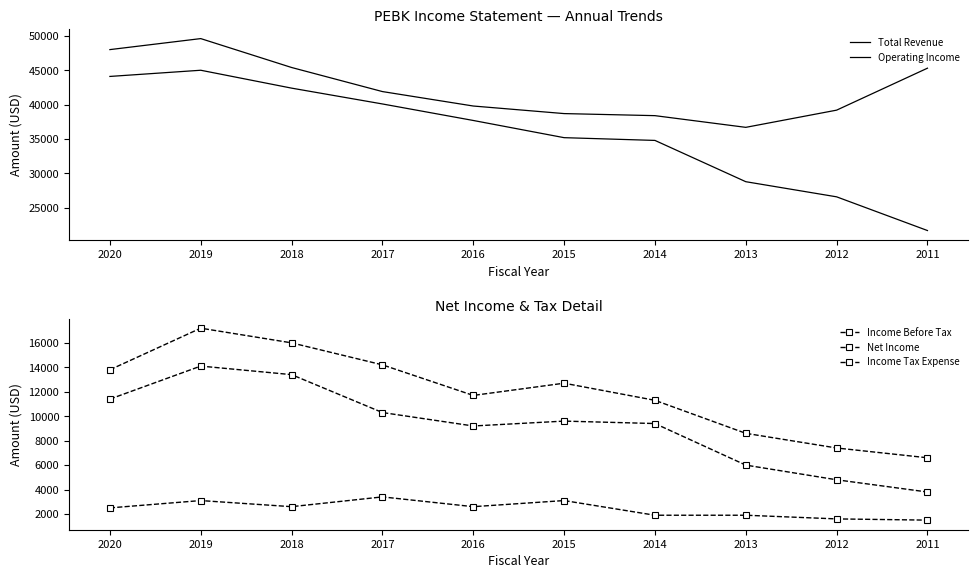

At which category does Income Tax Expense reach its first local valley?

2018